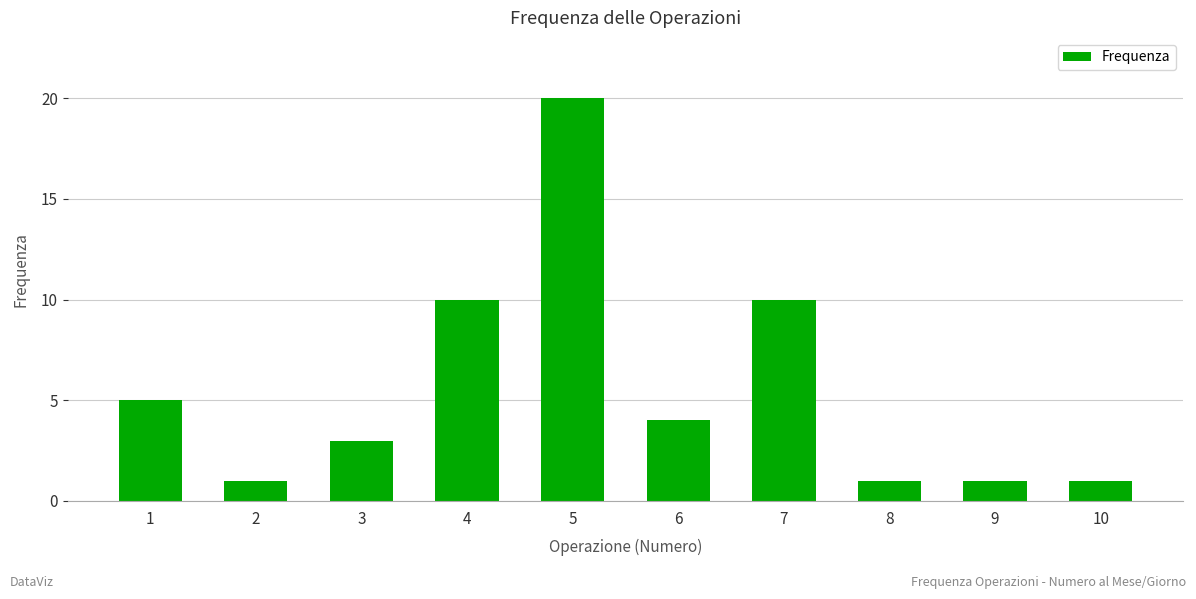

The value at 6 is 4. True or false?

True